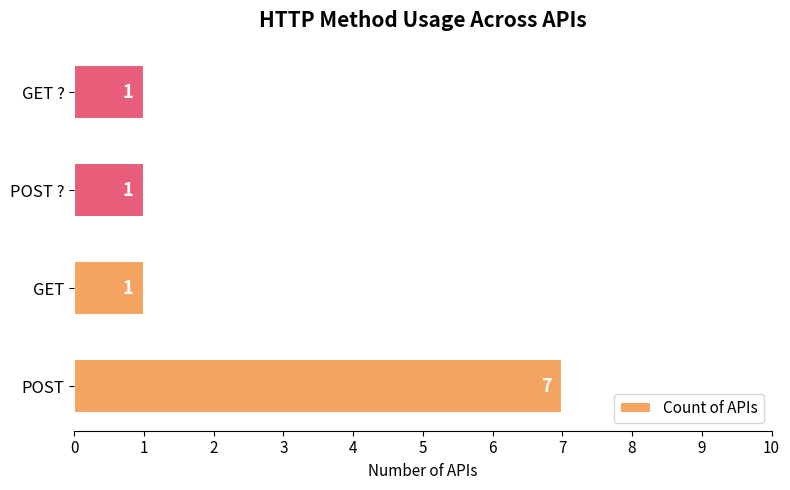

Count the number of data series in this chart.

1